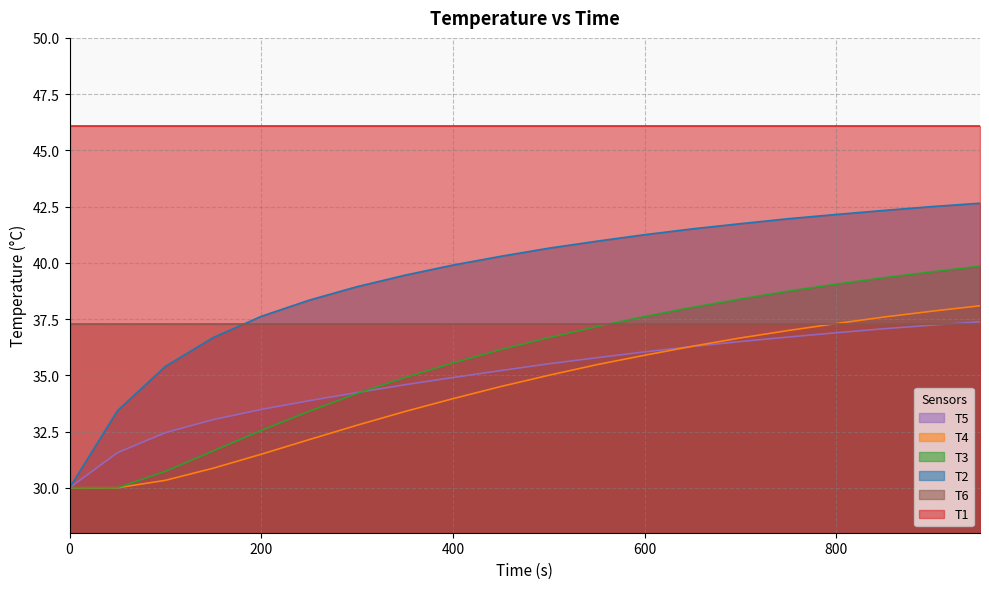

Which series has the largest range (max minus min)?

T2